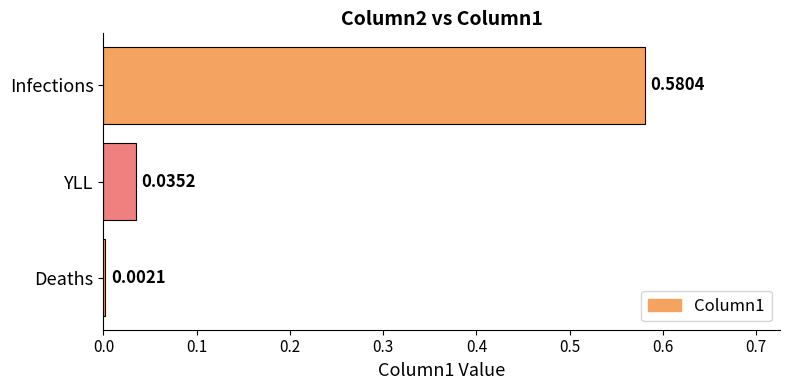

Which has a higher value, Deaths or YLL?

YLL